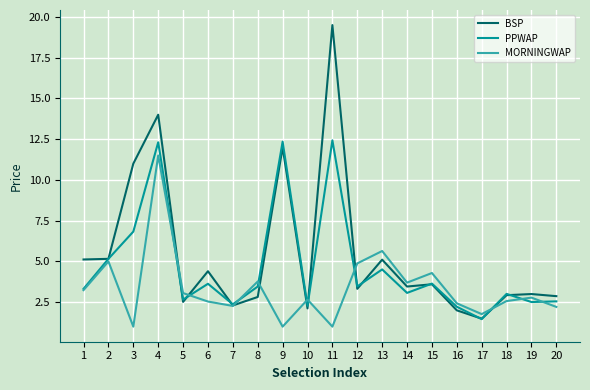

List the series in order of their peak value, lowest first.

MORNINGWAP, PPWAP, BSP